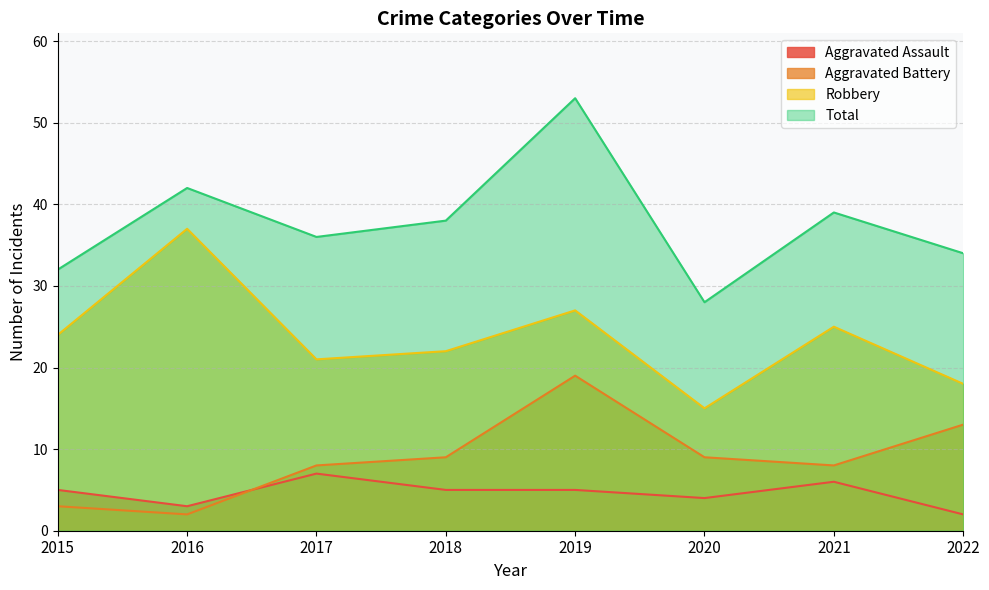

What are all the series names shown in the legend?

Aggravated Assault, Aggravated Battery, Robbery, Total